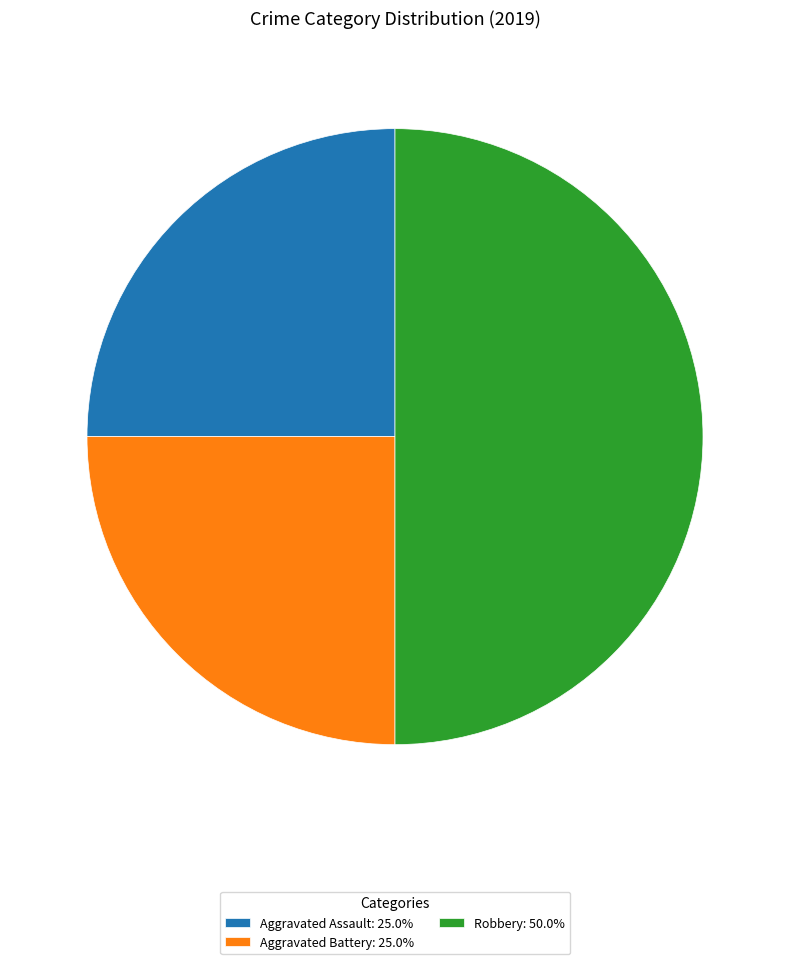

Approximately how many times larger is the value at Aggravated Battery: 25.0% compared to Robbery: 50.0%?

0.5